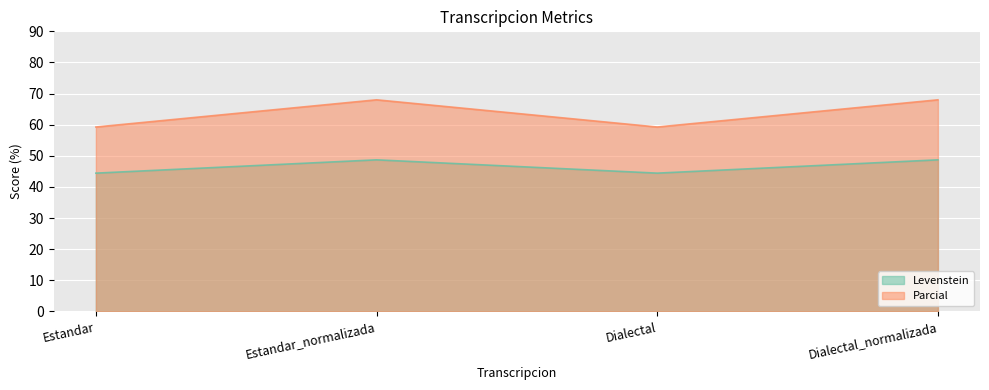

Is it true that Levenstein equals 73.9 at Estandar?

False